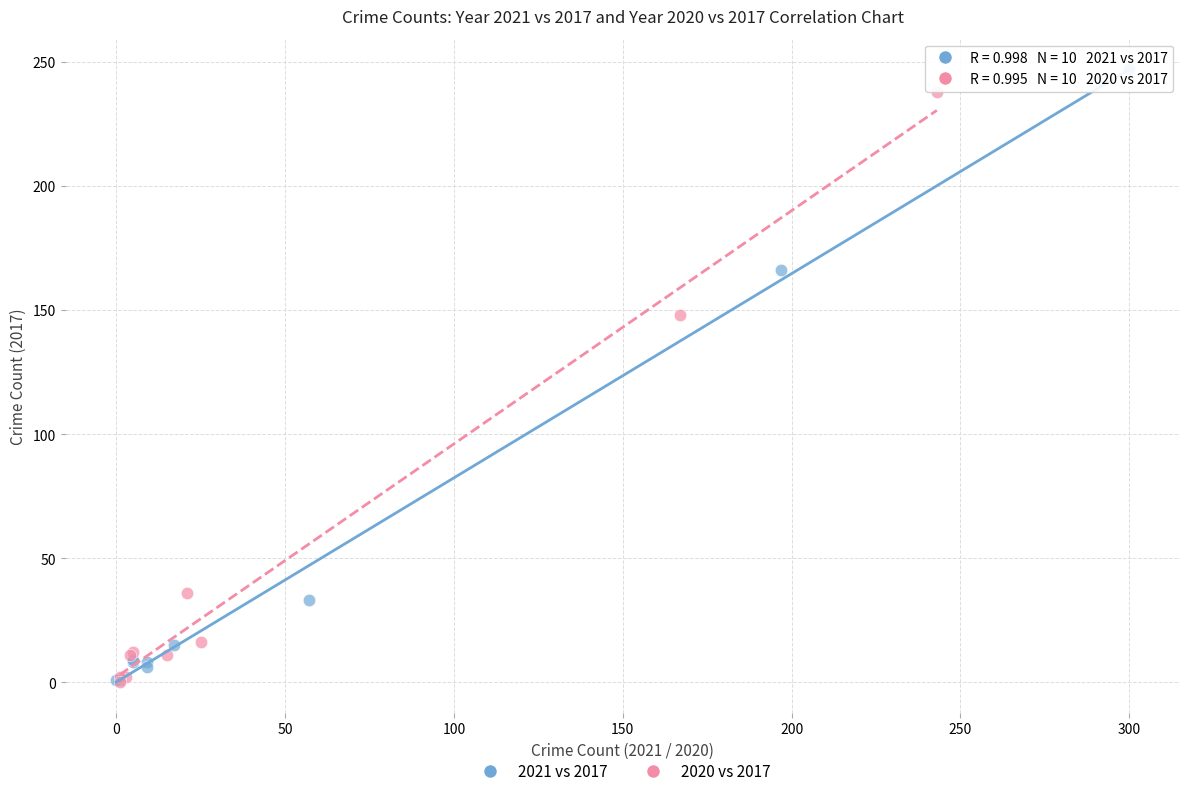

Which series reaches the maximum Y coordinate?

2021 vs 2017